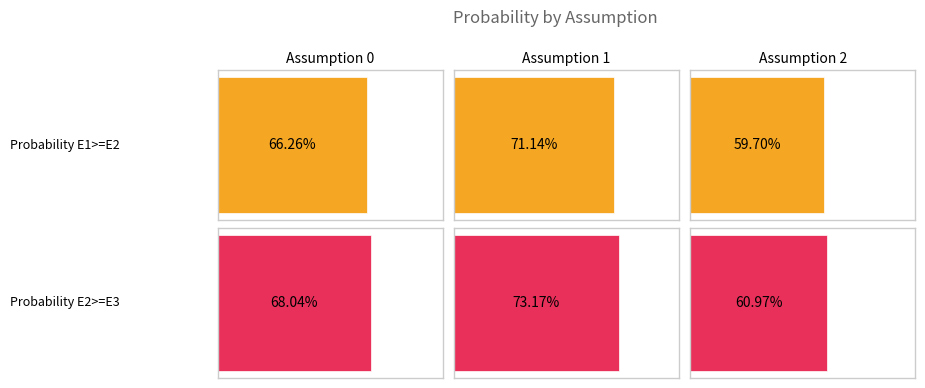

The value of Probability E1>=E2 at 0 is 1.2. True or false?

False